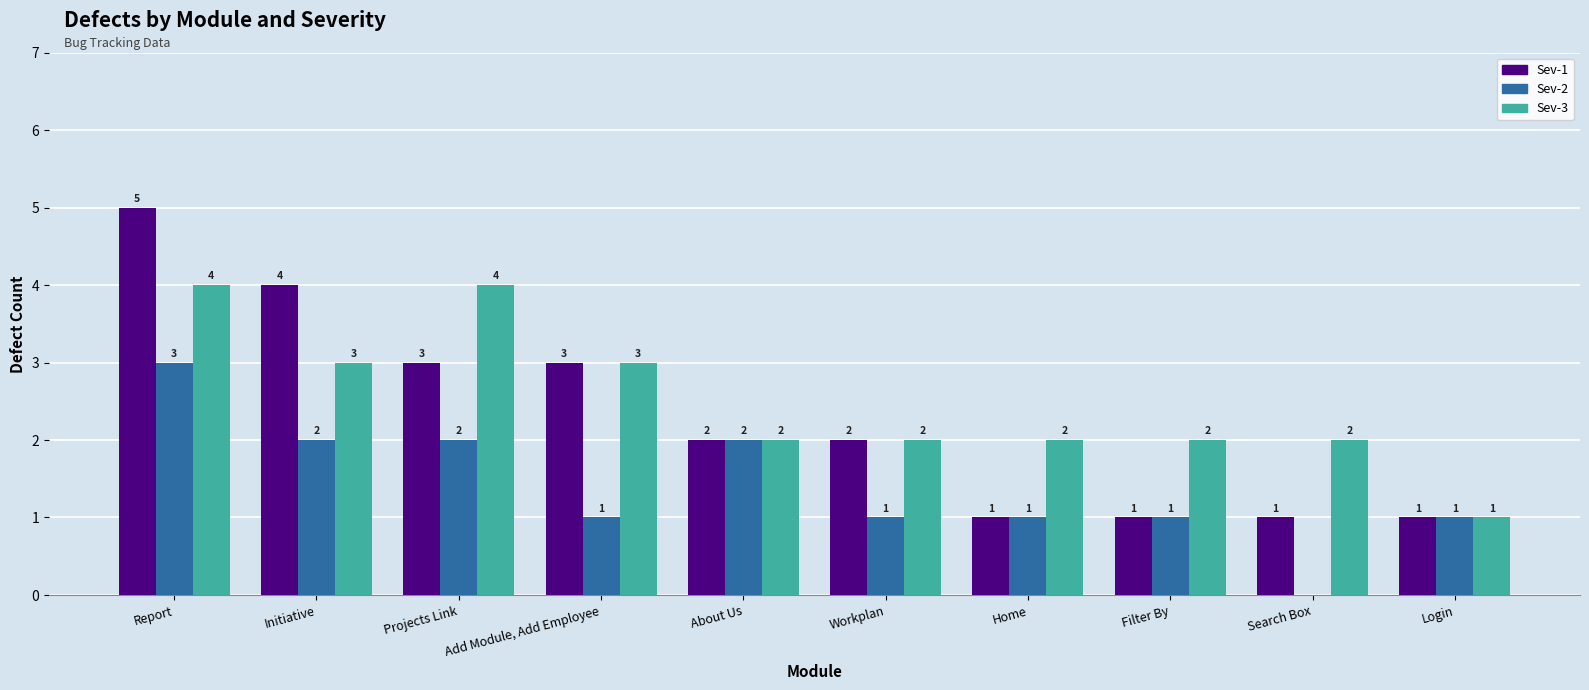

Which series changed the most between About Us and Workplan?

Sev-2